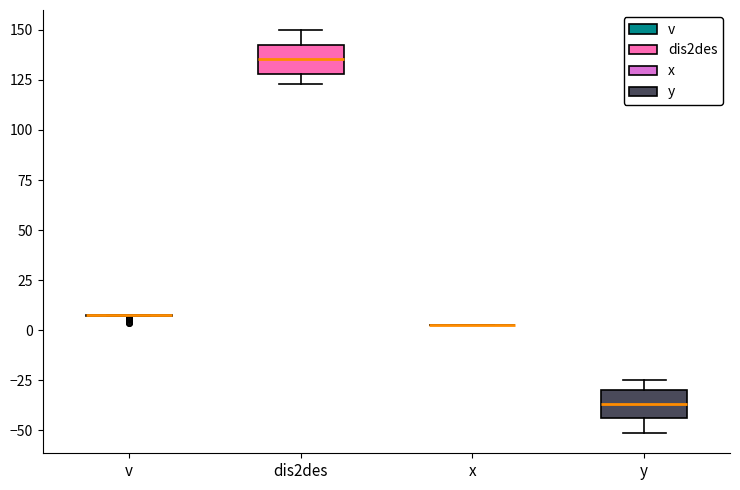

Reading left to right, read every box against the y-axis: the position of its median line, the range the box covers, and the ends of its whiskers. The values are not printed on the chart, so give them approximately, as read against the axis.

v: box collapsed to a line at 5, whiskers 5 to 10
dis2des: median 135, box 130 to 145, whiskers 125 to 150
x: box collapsed to a line at 5, whiskers 5 to 5
y: median -35, box -45 to -30, whiskers -50 to -25